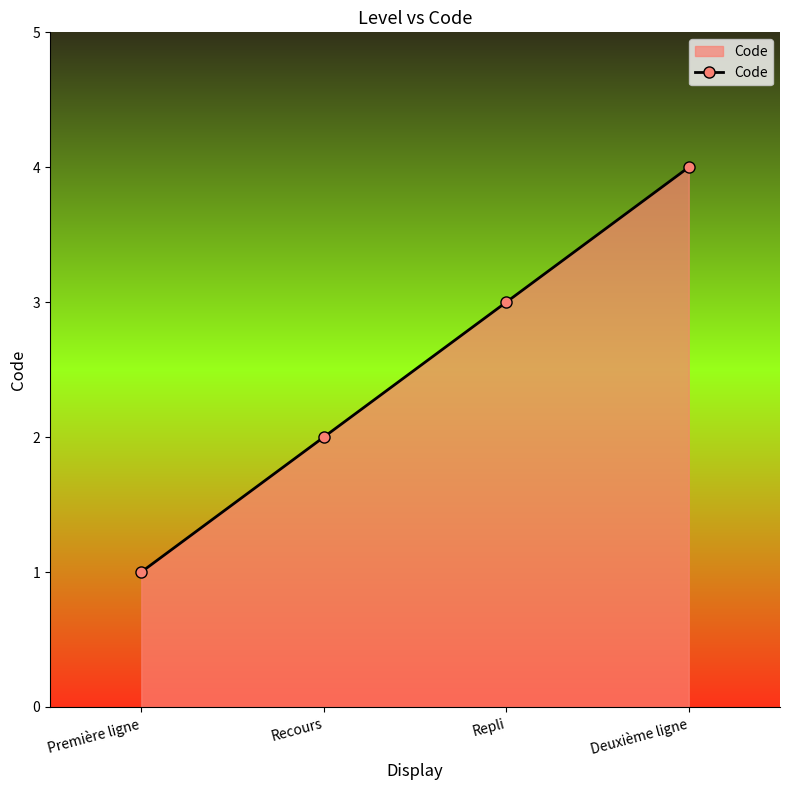

What is the value of the 3rd point from the left?

3